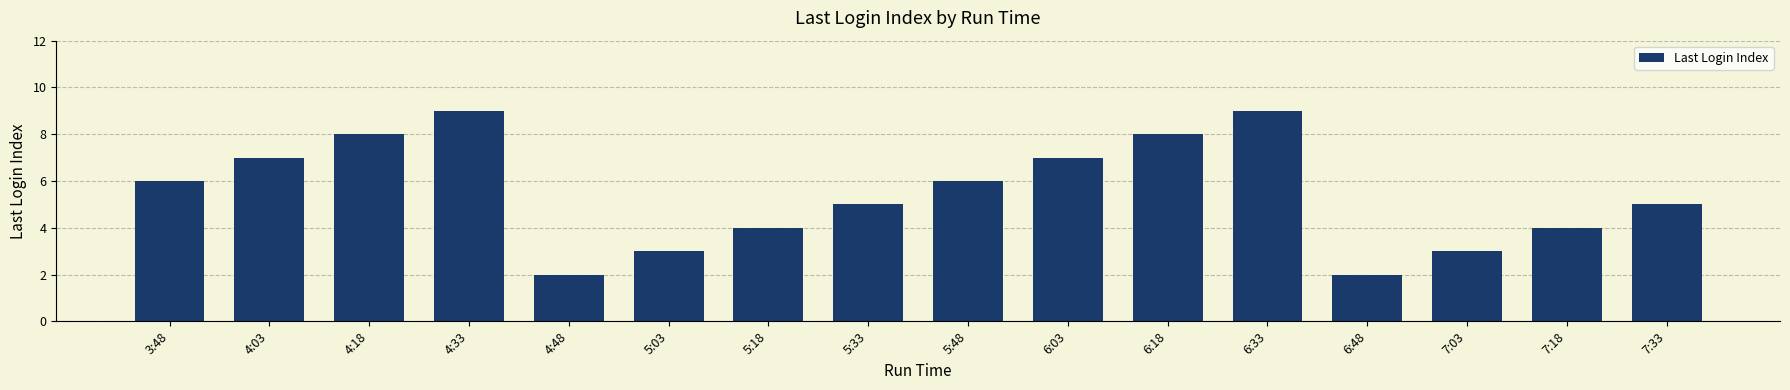

Reading left to right, list all the values displayed in this chart.

3:48=6	4:03=7	4:18=8	4:33=9	4:48=2	5:03=3	5:18=4	5:33=5	5:48=6	6:03=7	6:18=8	6:33=9	6:48=2	7:03=3	7:18=4	7:33=5